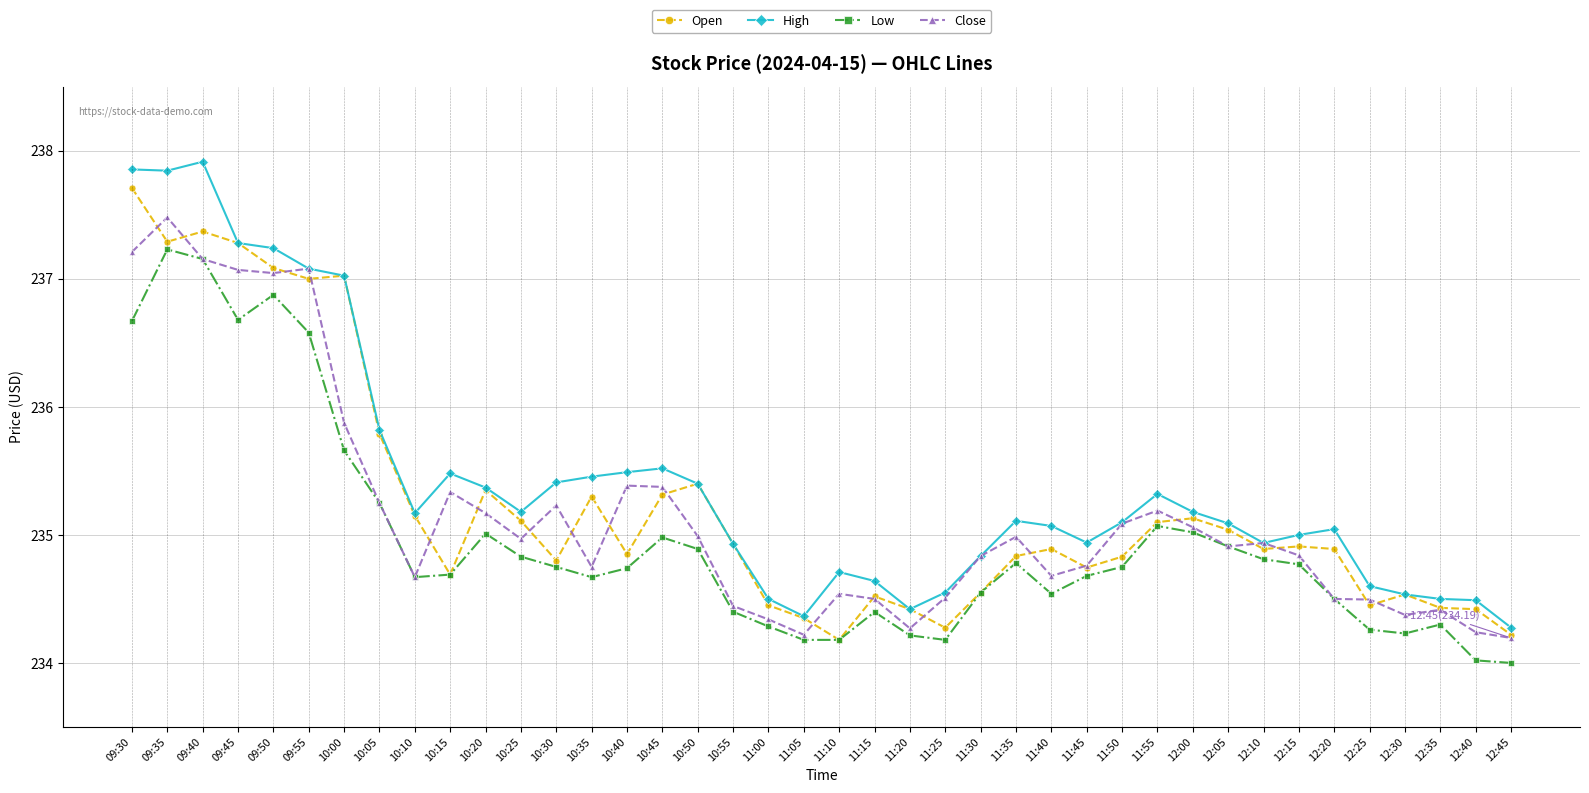

Which series has the largest total across all categories?

High